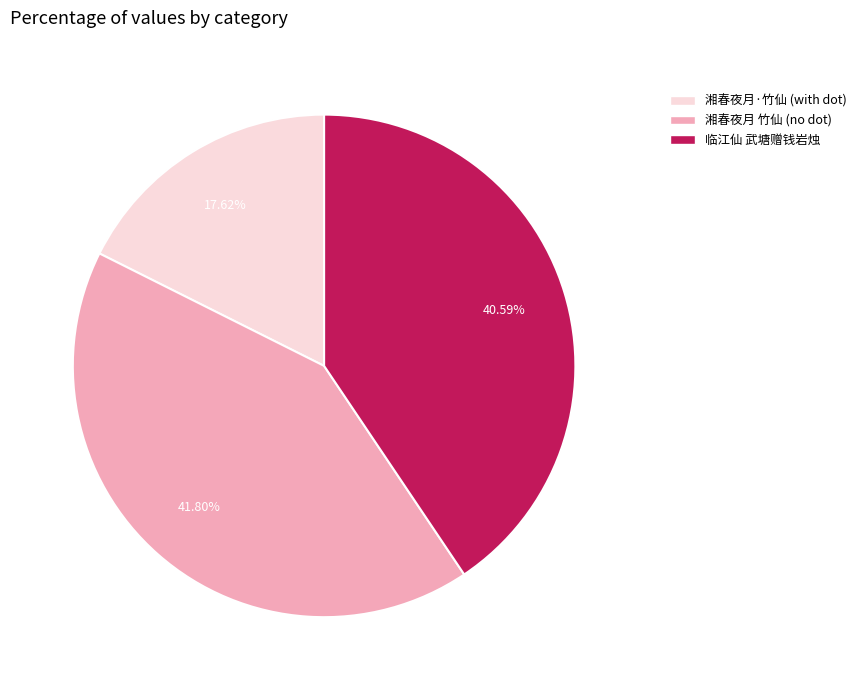

Approximately how many times larger is the value at 临江仙 武塘赠钱岩烛 compared to 湘春夜月 竹仙 (no dot)?

1.0